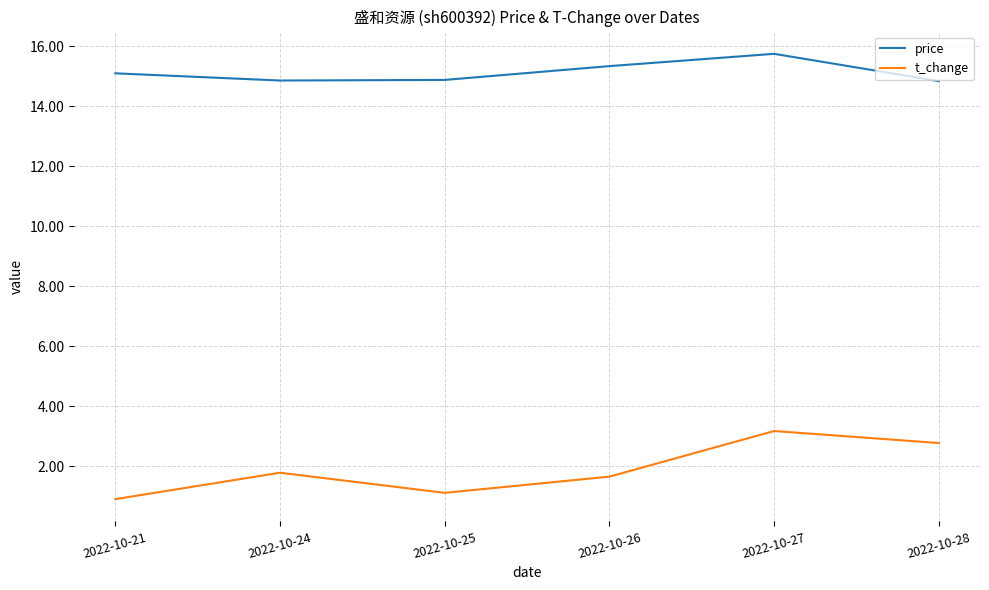

Is the value of price at 2022-10-26 greater than the value of t_change at 2022-10-26?

Yes